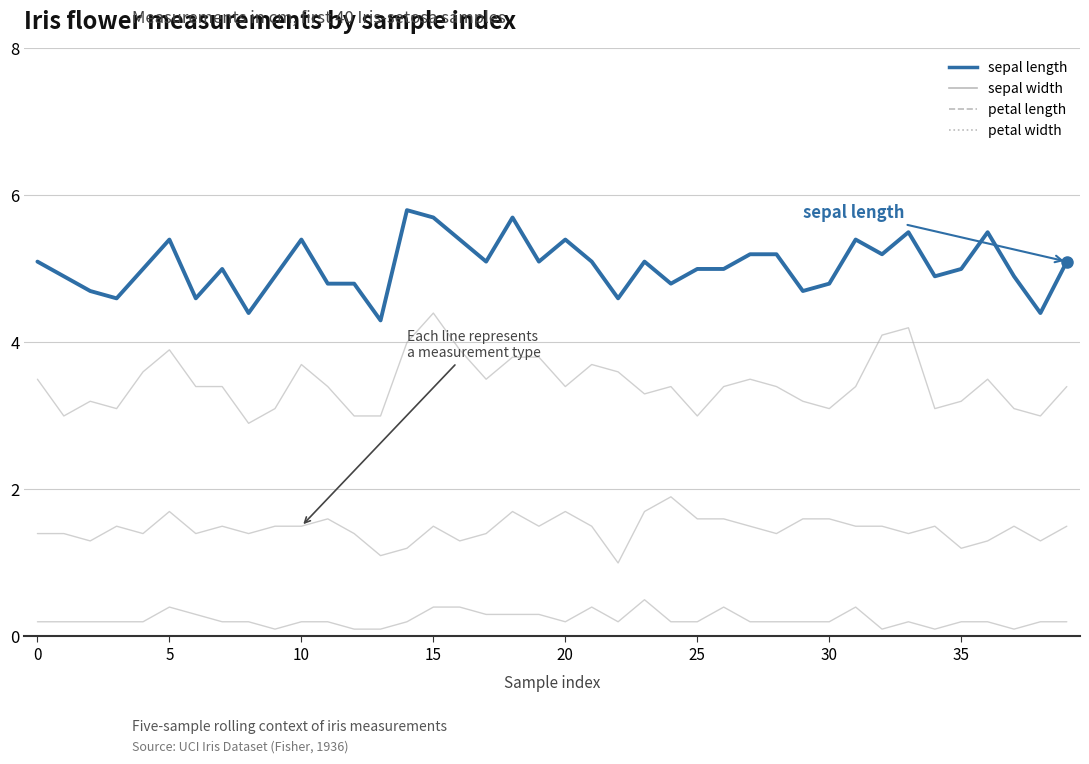

What is the label of the 13th point from the right?

27